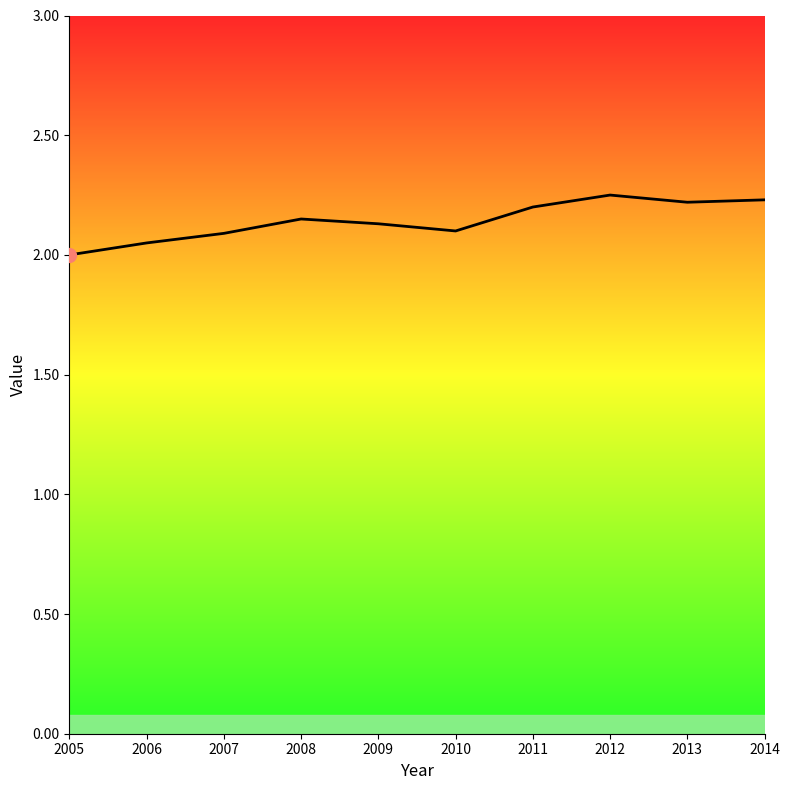

At which category does the chart reach its minimum across all series?

2005